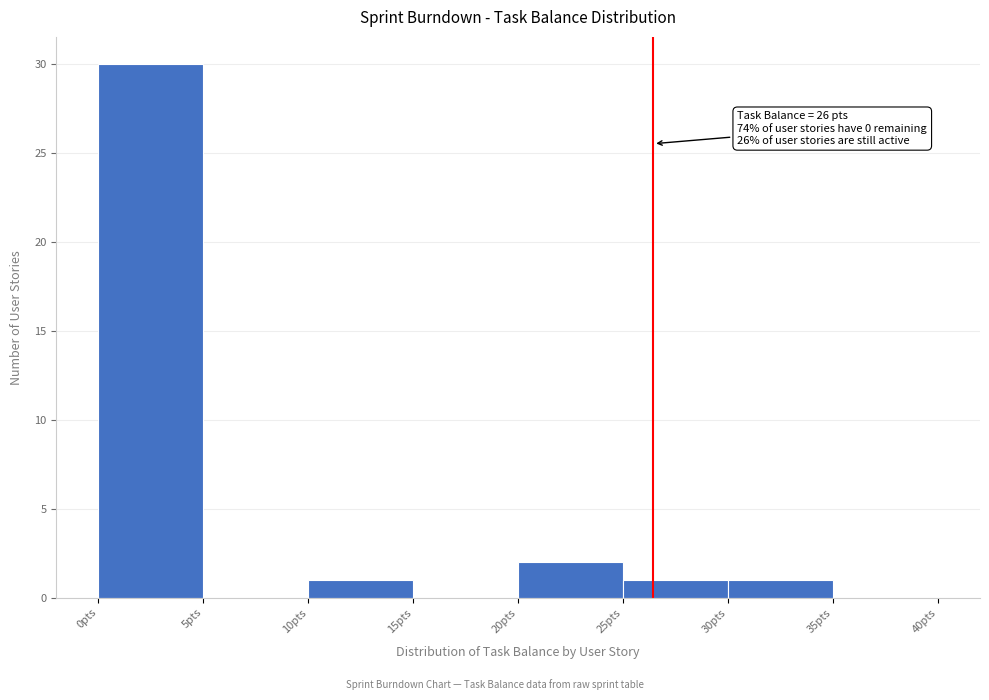

Over which range of the x-axis is the bar tallest?

0 to 5